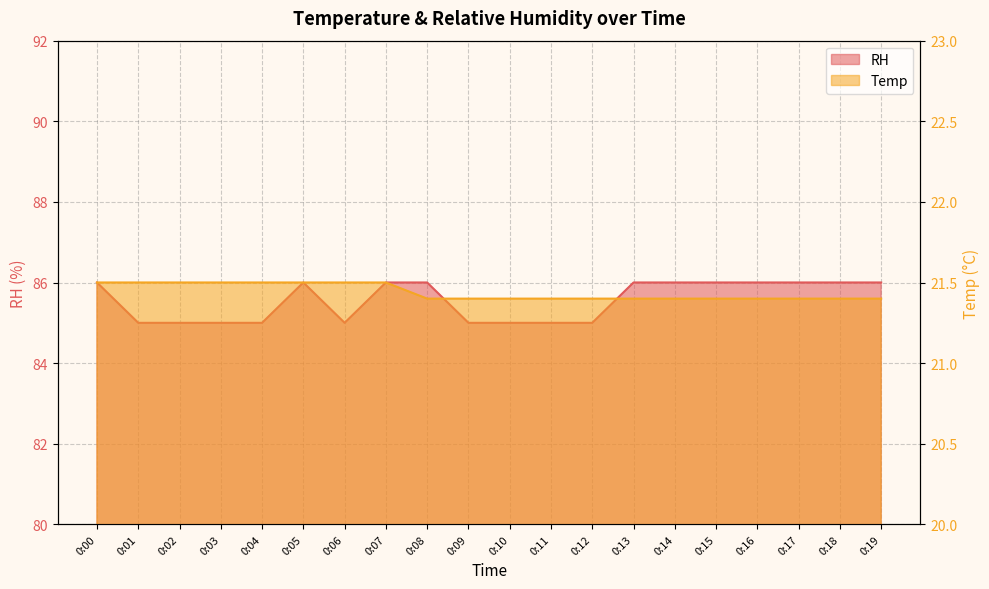

What is the maximum value shown in the chart?

86.0